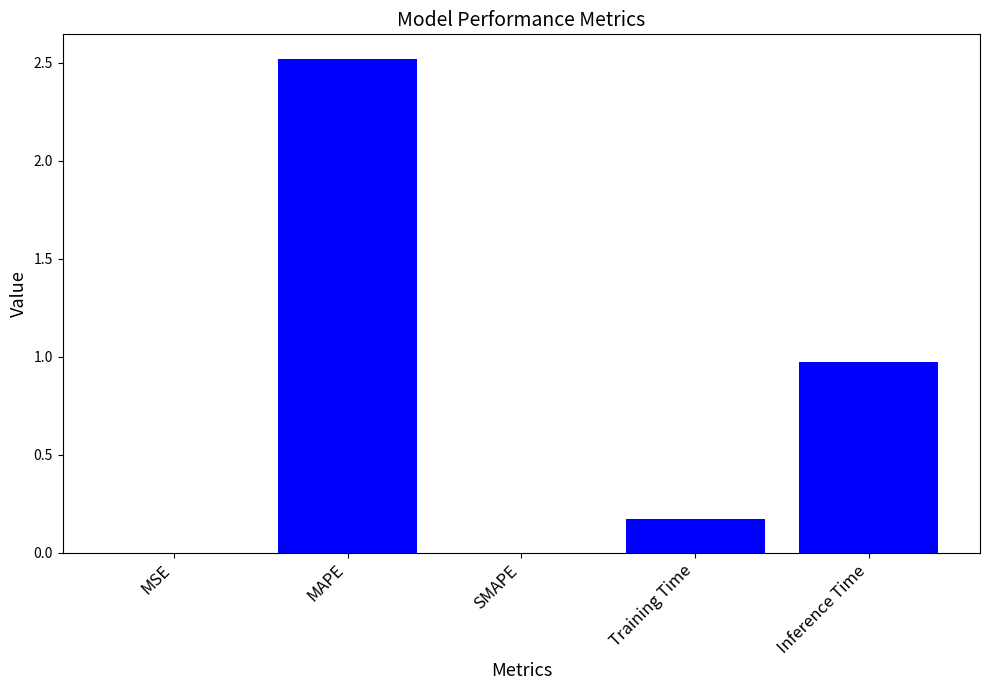

Which has a higher value, MAPE or SMAPE?

MAPE